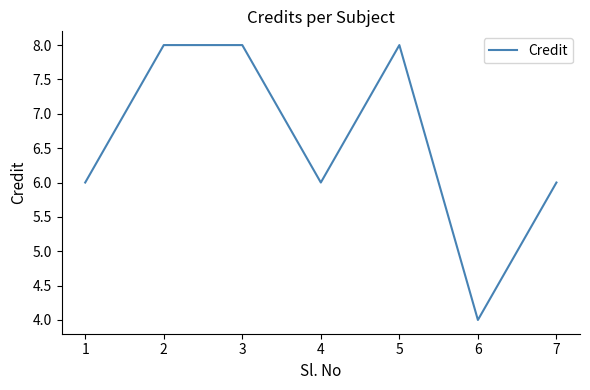

At which category does the data reach its first local valley?

4